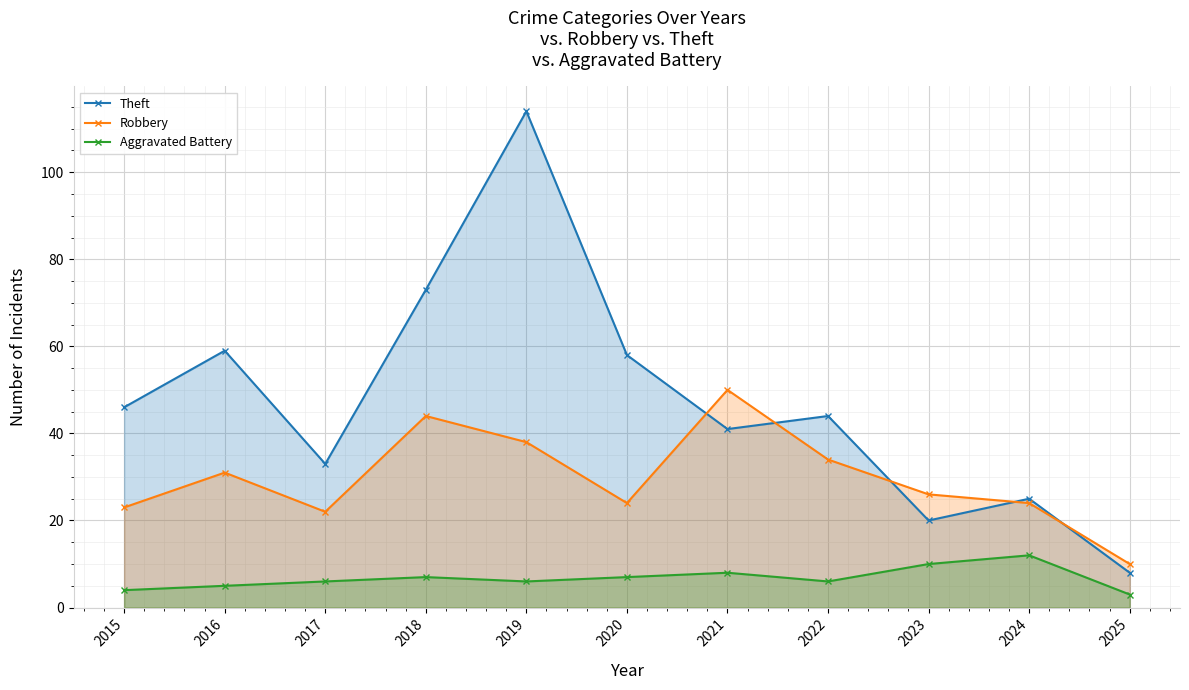

The value of Theft at 2017 is 33. True or false?

True